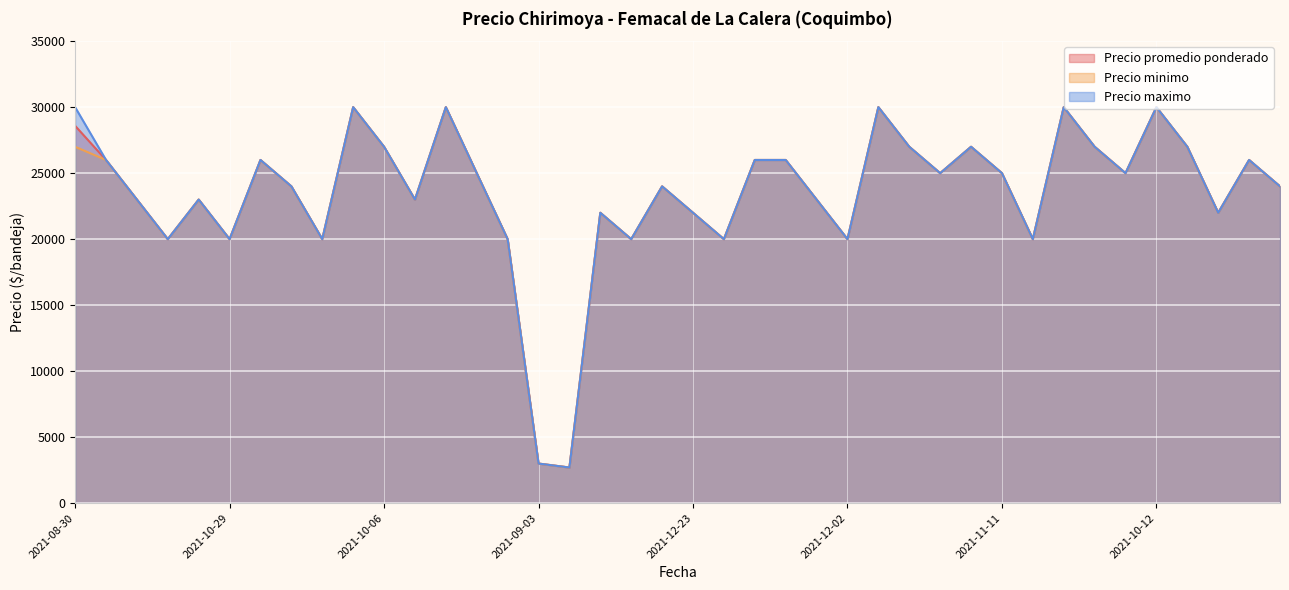

How many lines are shown in the chart?

3